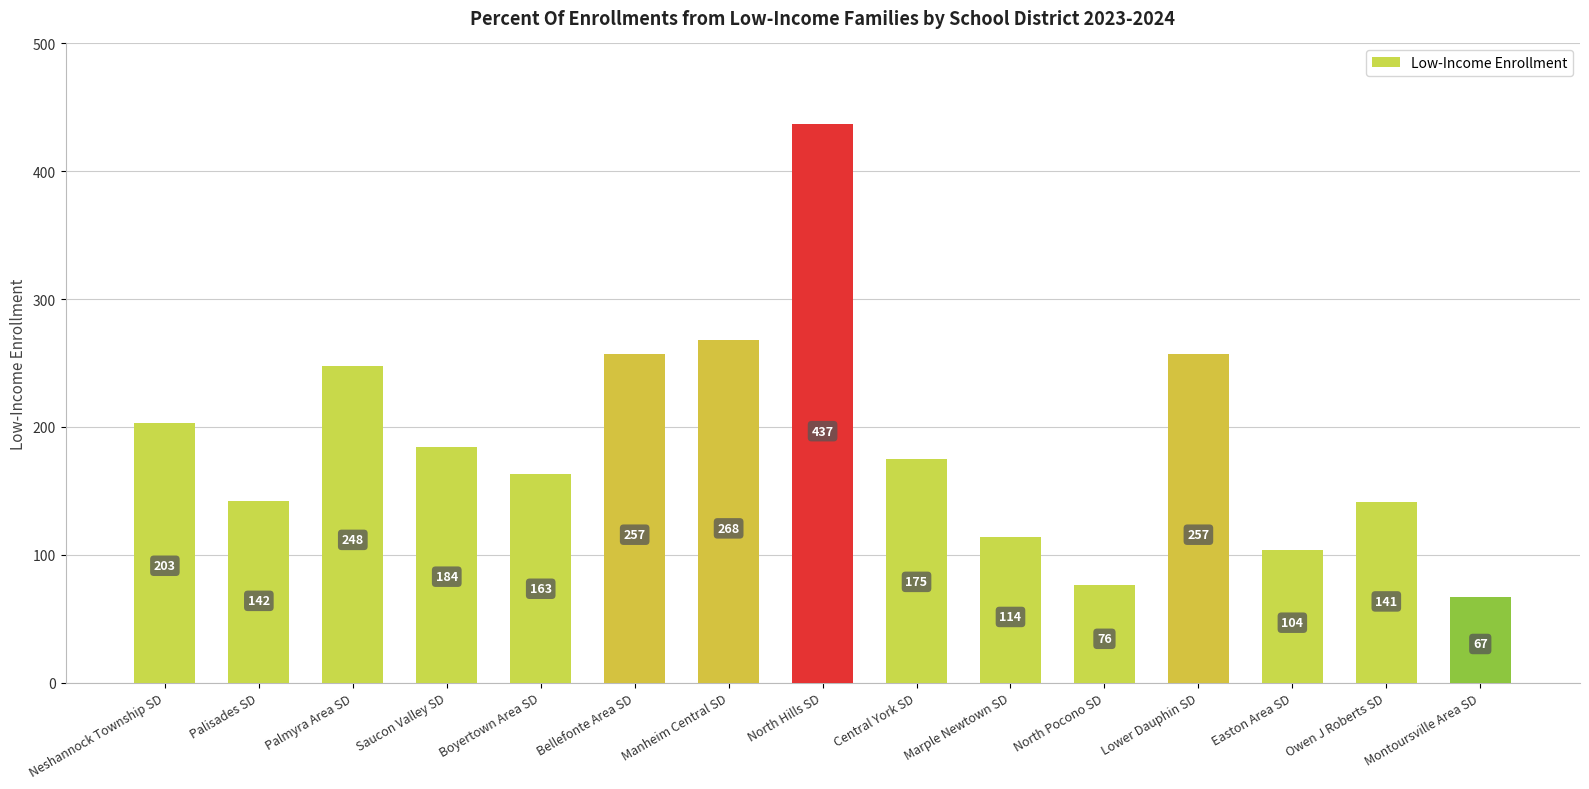

What is the value of the 7th bar from the left?

268